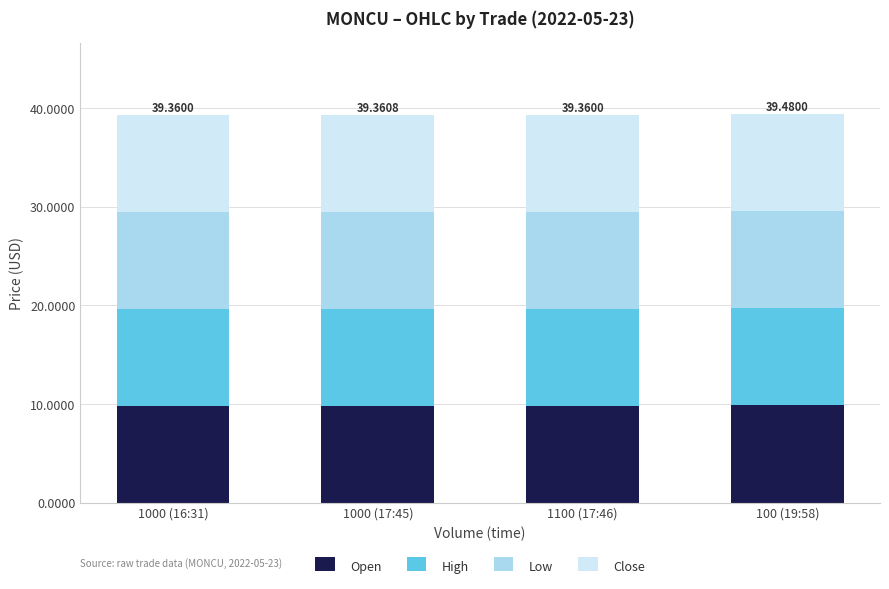

What is the total value across all series at 1000 (17:45)?

39.4